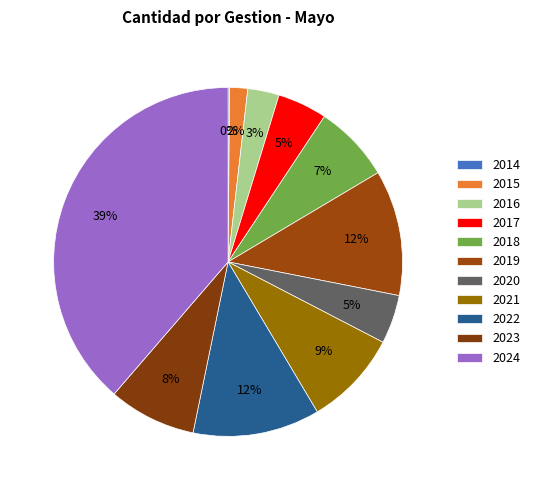

What is the total percentage of 2015 and 2014?

1.8%